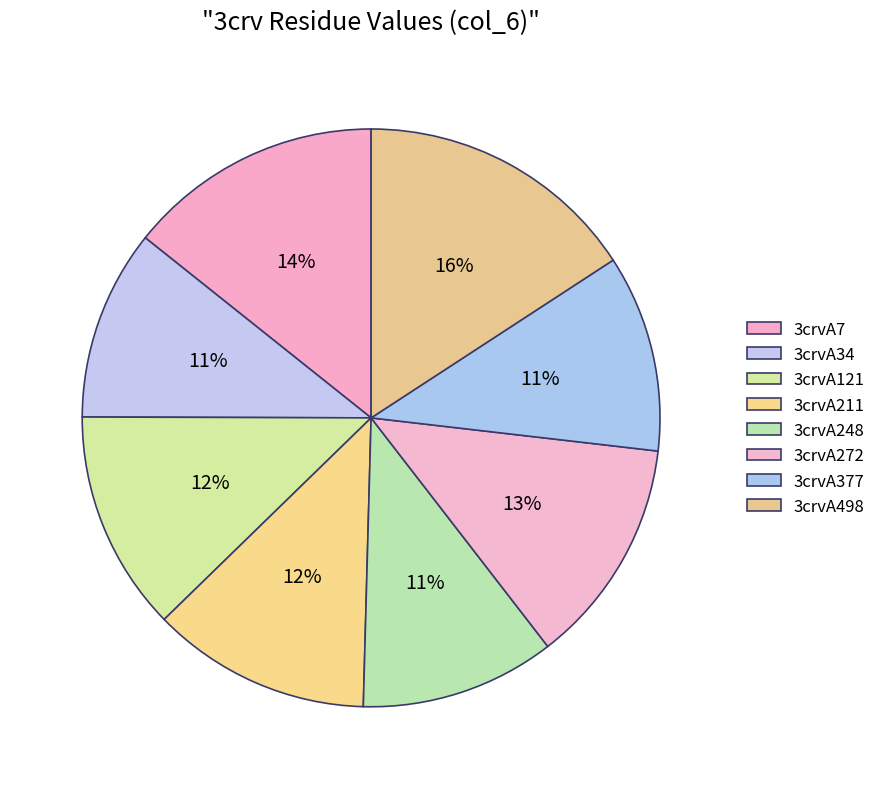

Is the sum of 3crvA121 and 3crvA377 greater than half?

No